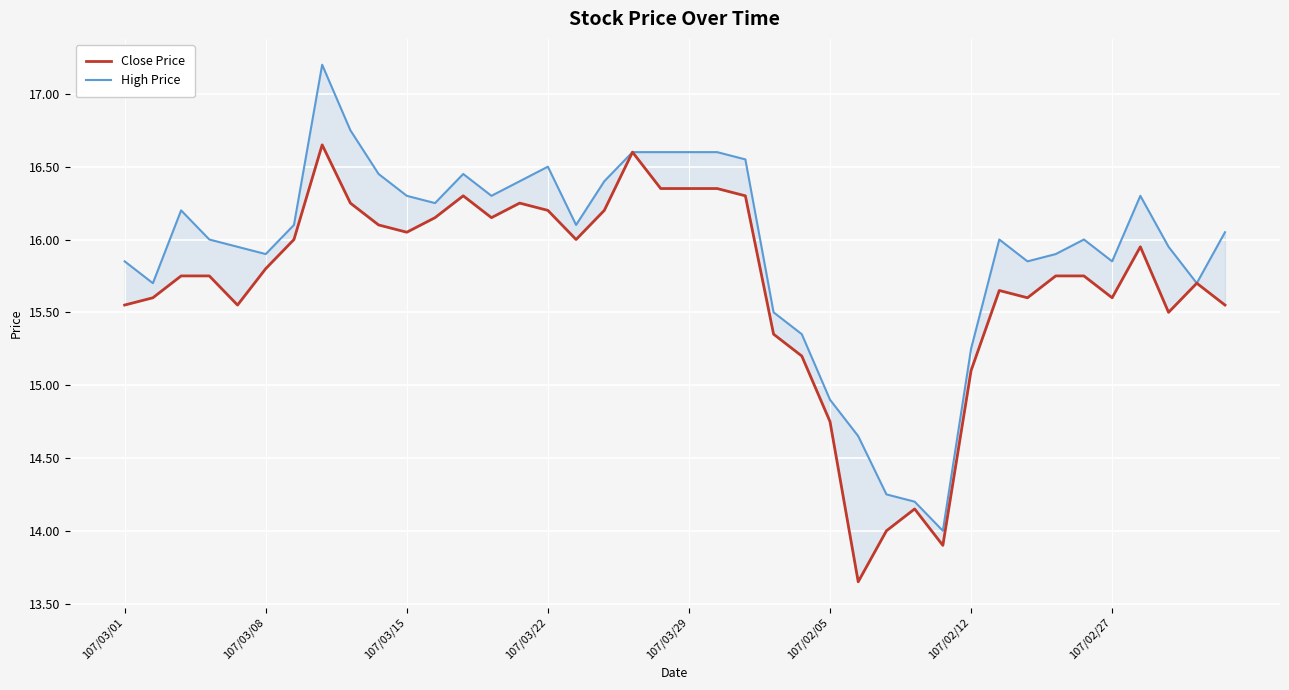

True or false: Close Price has a value of 13.7 at 26.

True